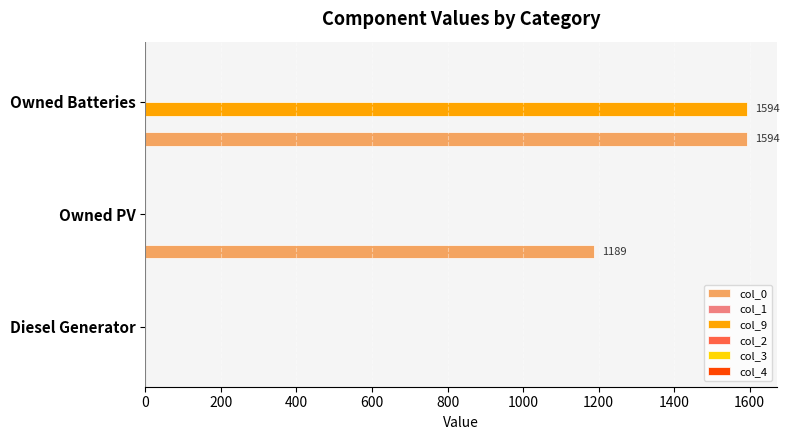

The col_0 series shows 1189 at Owned PV. True or false?

True